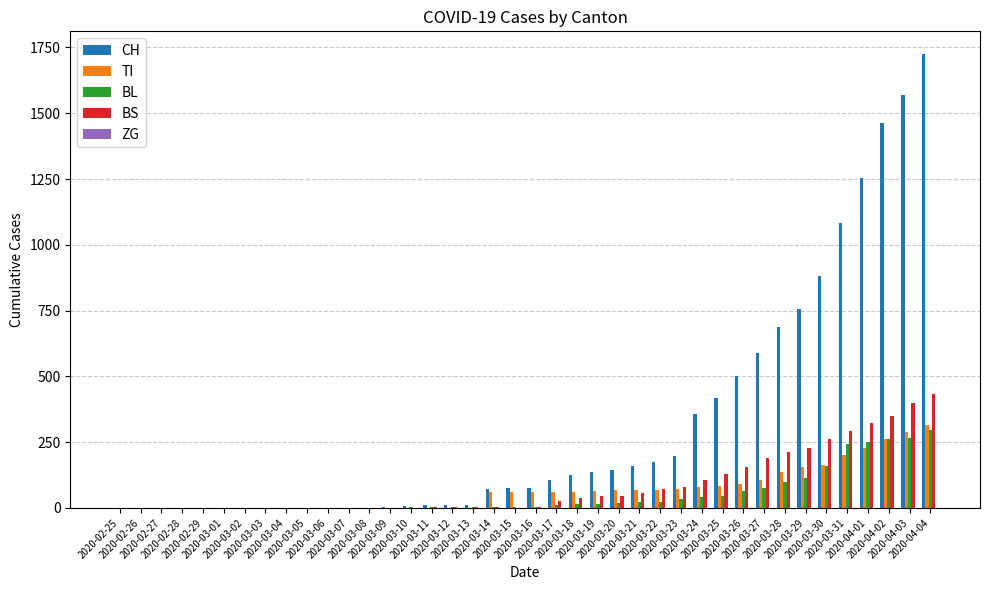

What is the sum of the BL values at 2020-03-29 and 2020-03-20?

133